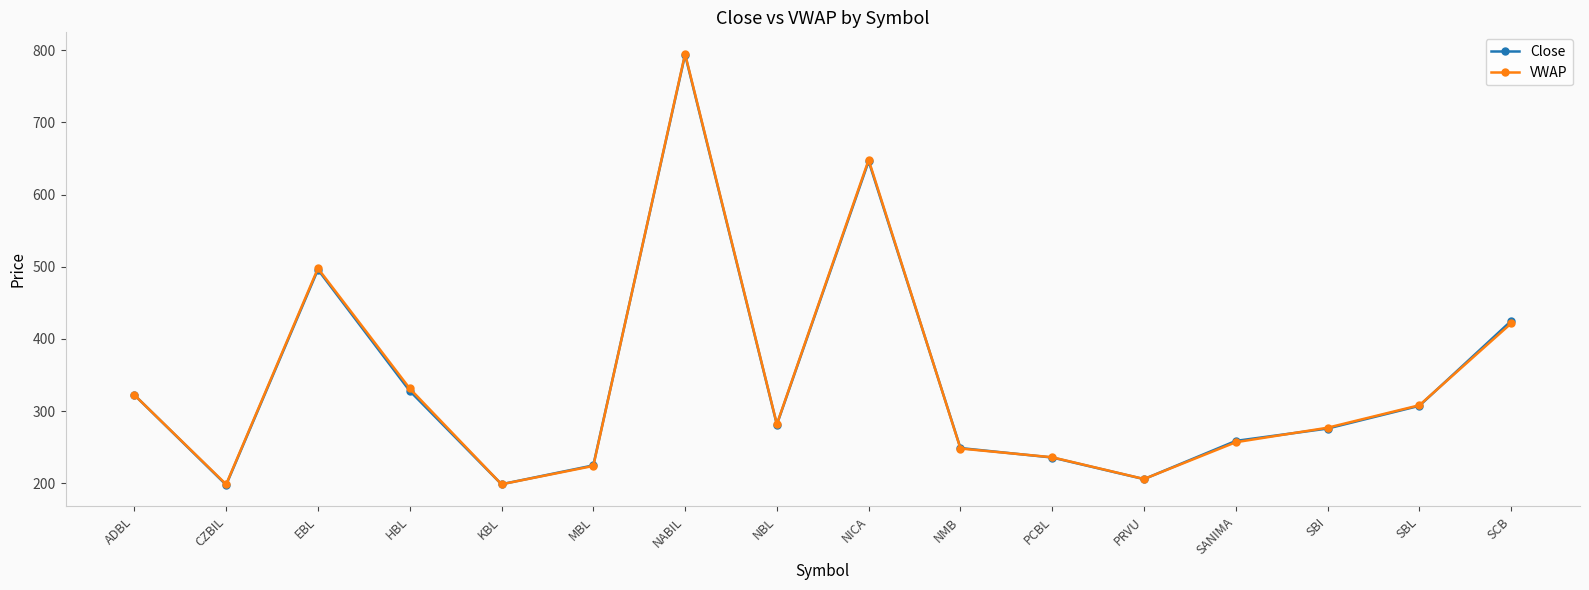

True or false: Close has more than 1 interior local peaks.

True